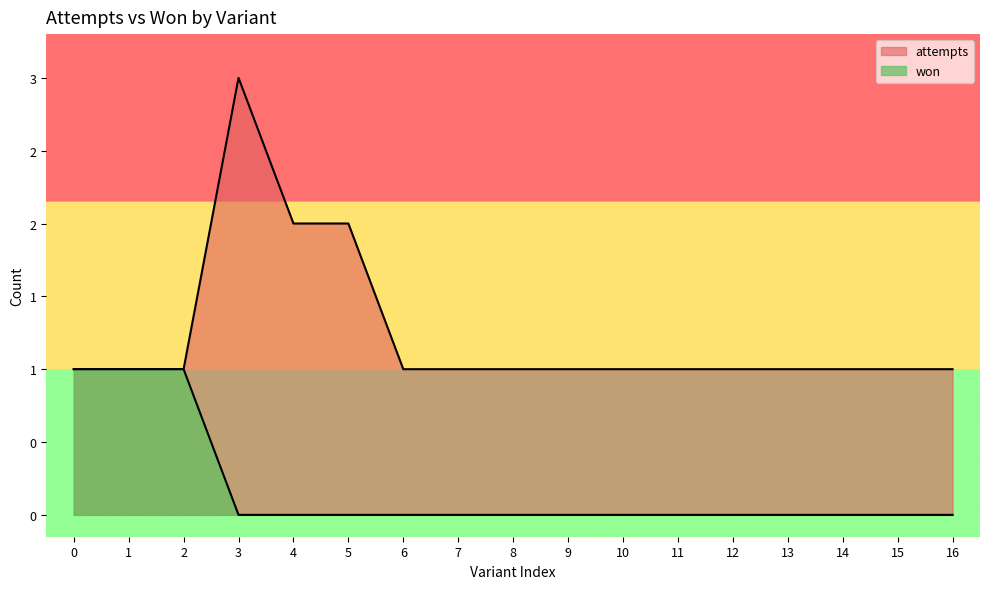

Does the chart display data point markers on the line(s)?

No